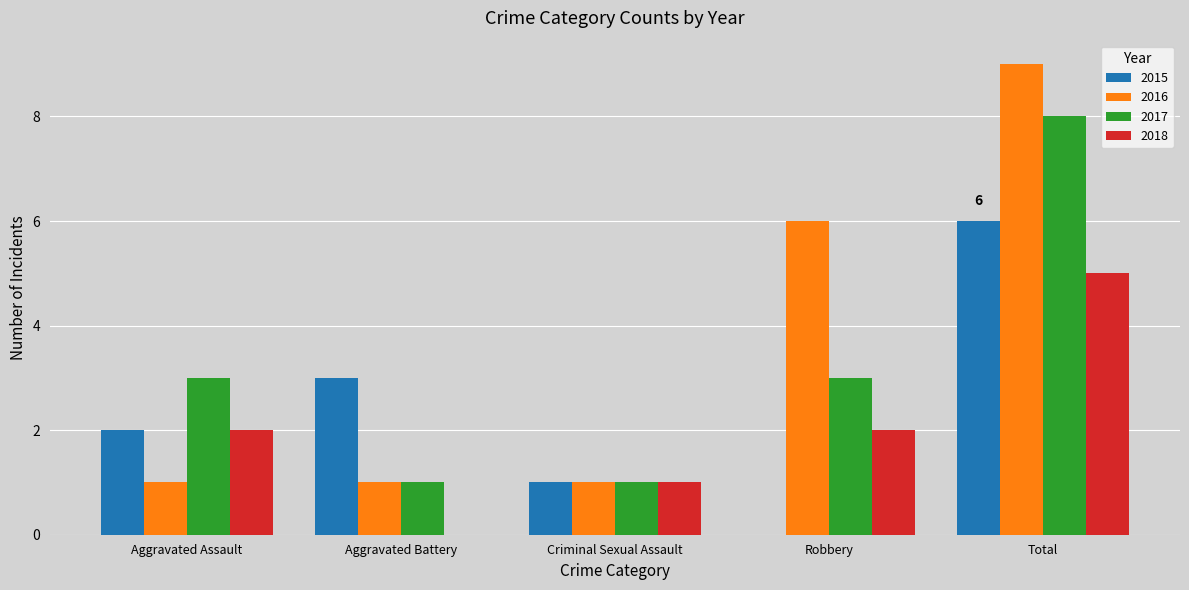

How many data points does each series have?

5